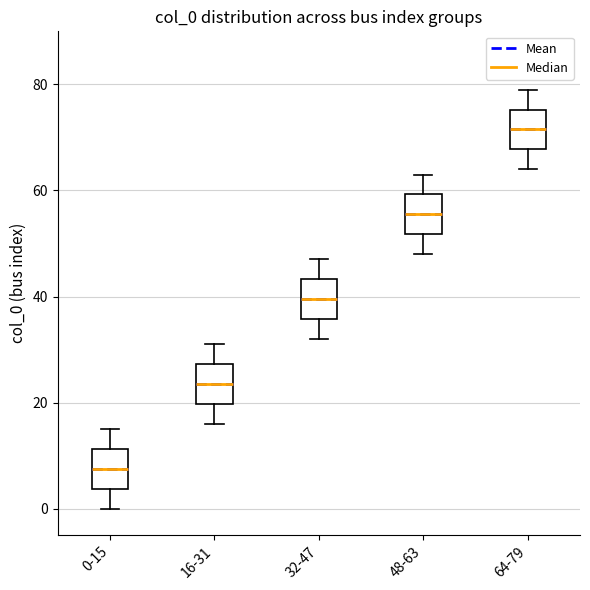

Where is the lower edge of the box for 0-15 on the y-axis? The values are not printed on the chart, so give them approximately, as read against the axis.

4